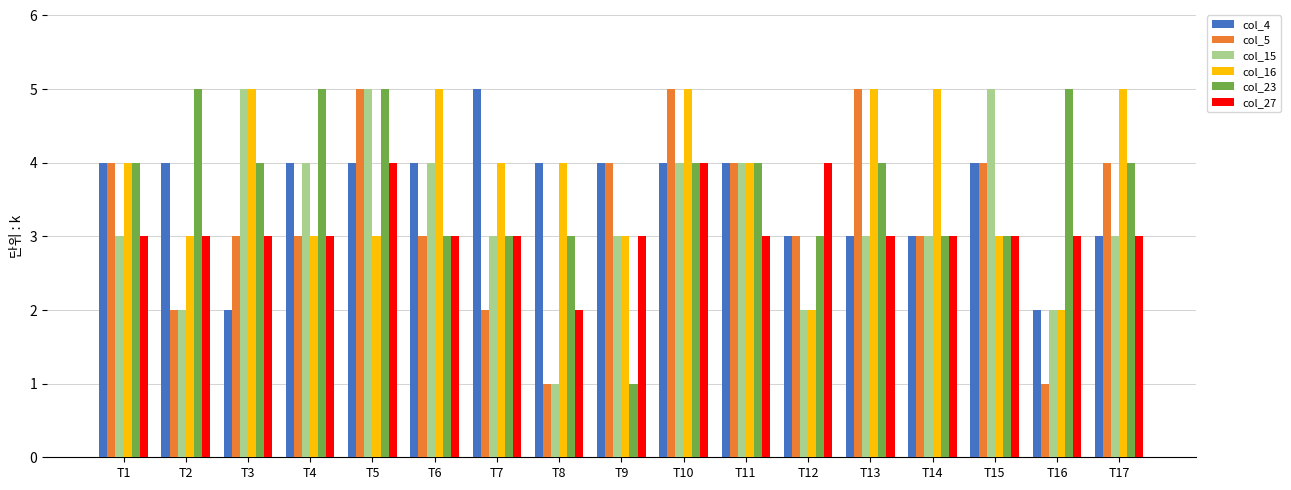

The col_27 series shows 4 at T17. True or false?

False